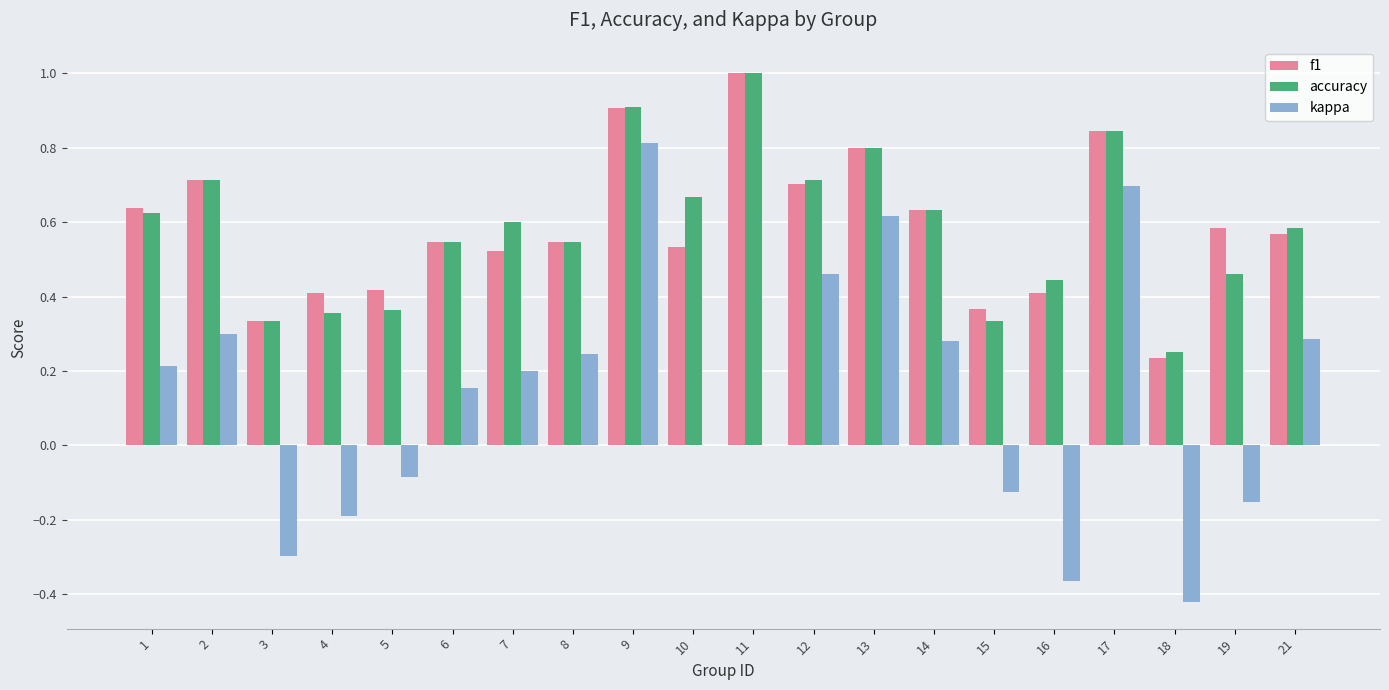

What is the greatest value displayed?

1.0